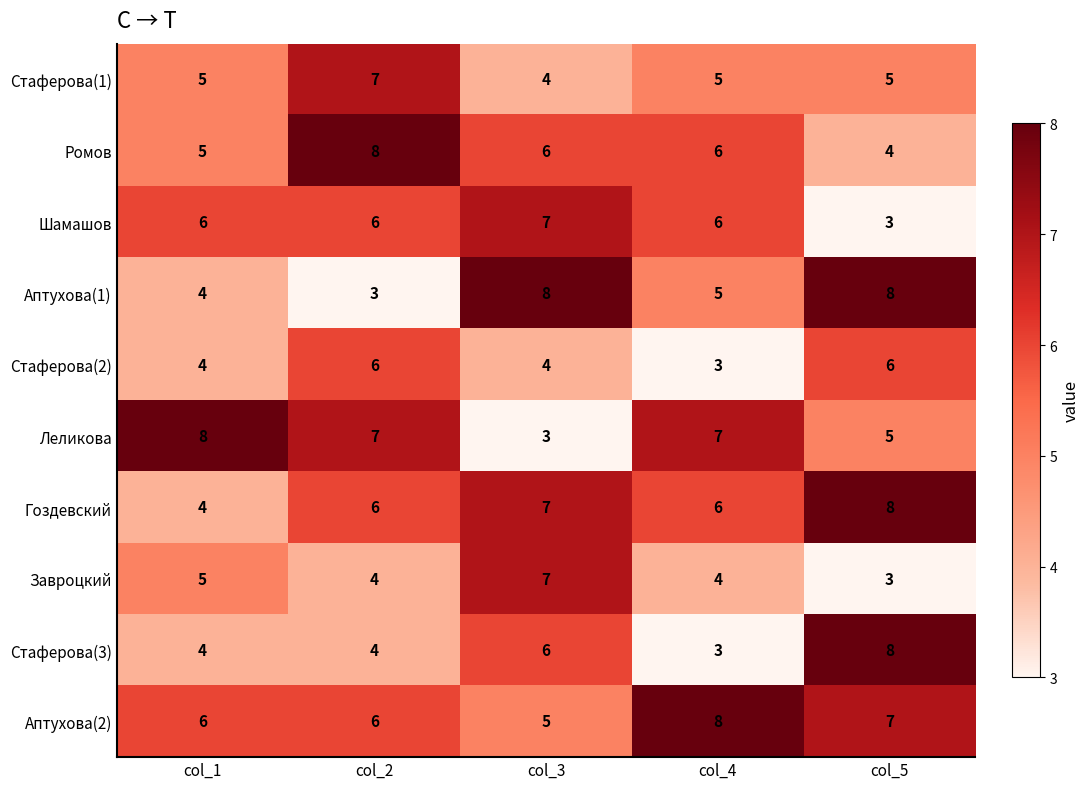

Which series has the largest total across all categories?

Аптухова(2)